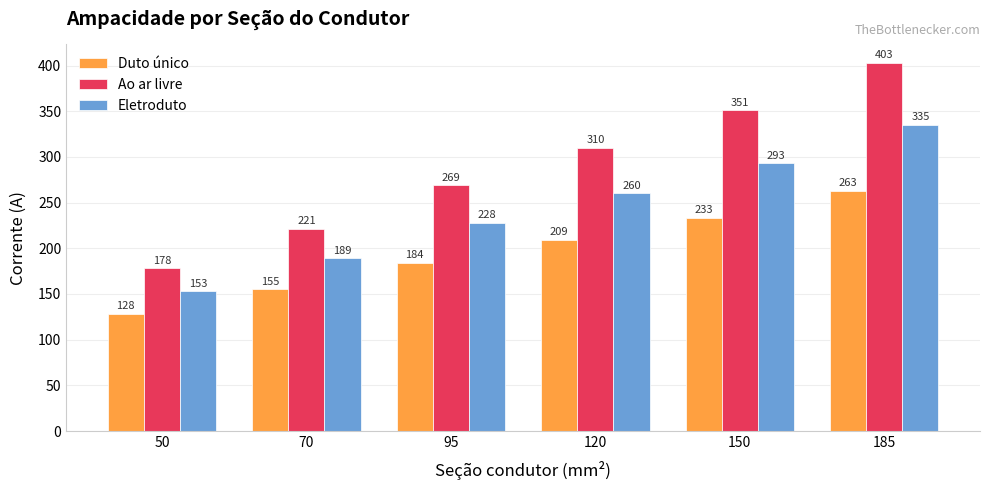

What is the value of the Ao ar livre bar at the 5th from the left?

351